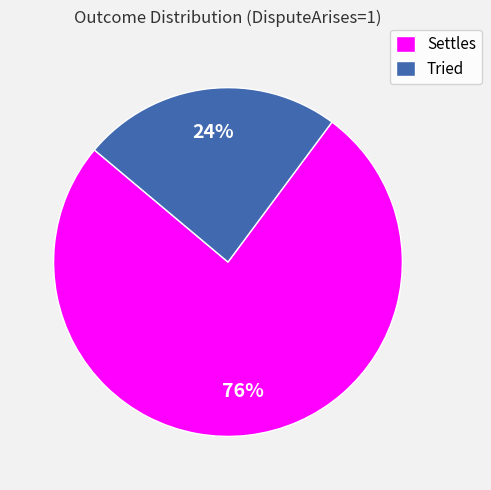

To the nearest percent, what portion does Tried represent?

24%